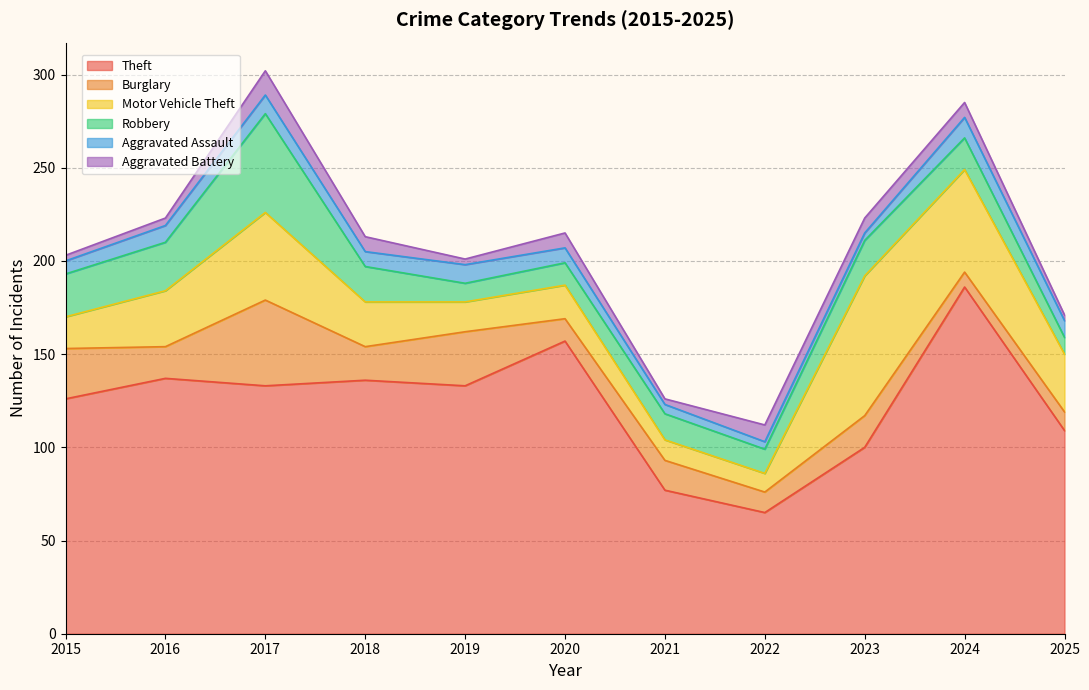

What is the value of the Aggravated Assault point at the 3rd from the left?

10